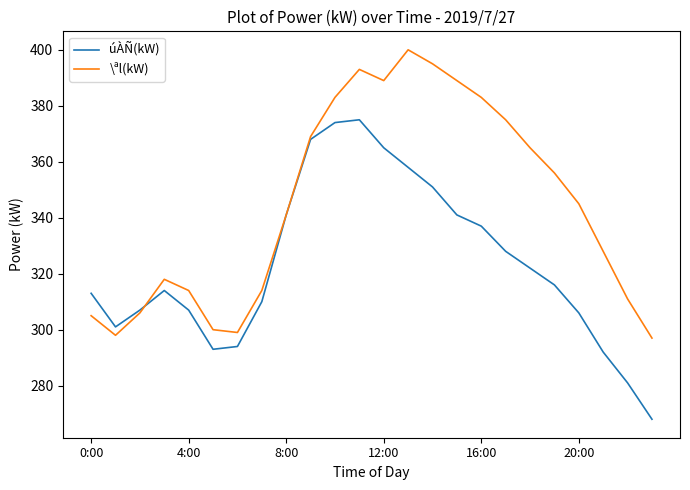

What is the lowest value of the \ªl(kW) series?

297